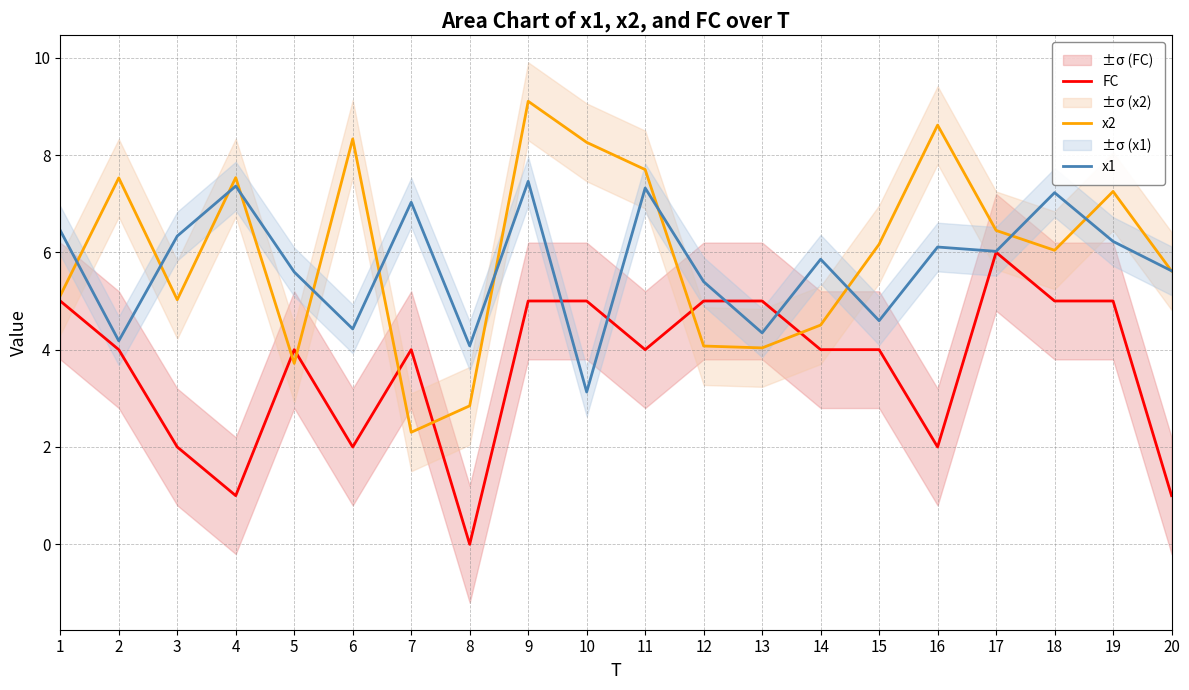

At how many categories does at least one series exceed 5?

18